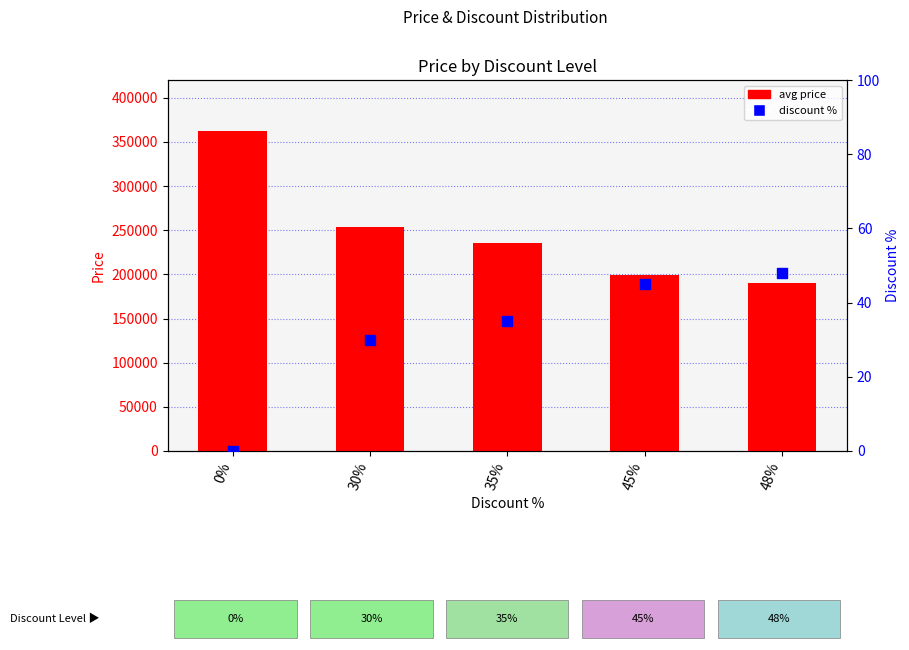

What is the total value across all series at 45%?

199045